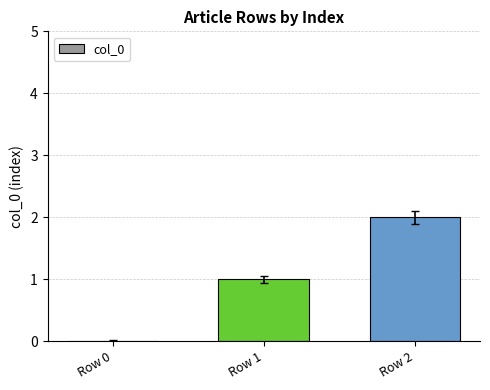

What is the difference between the values at Row 0 and Row 1?

1